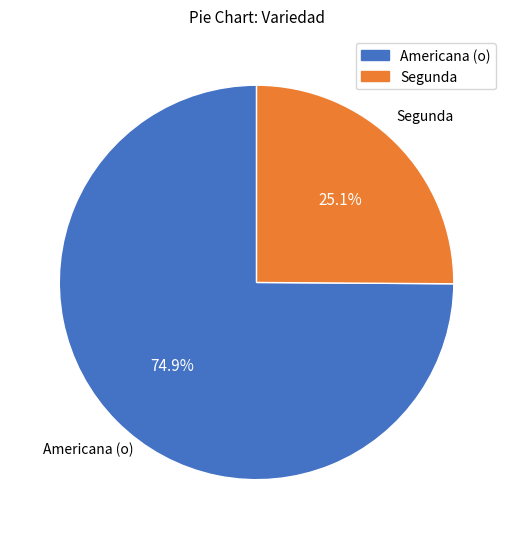

Is Segunda the majority of the pie?

No